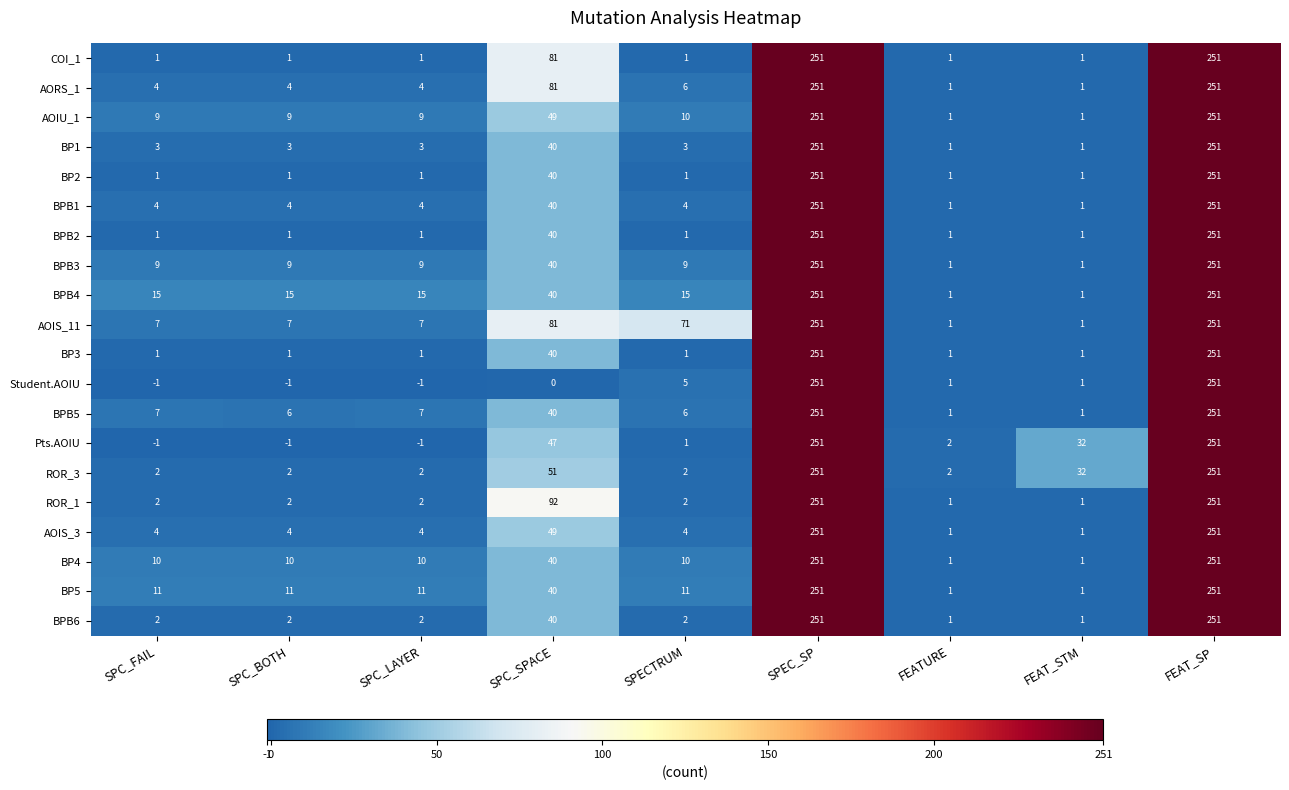

Which series has the largest total across all categories?

AOIS_11